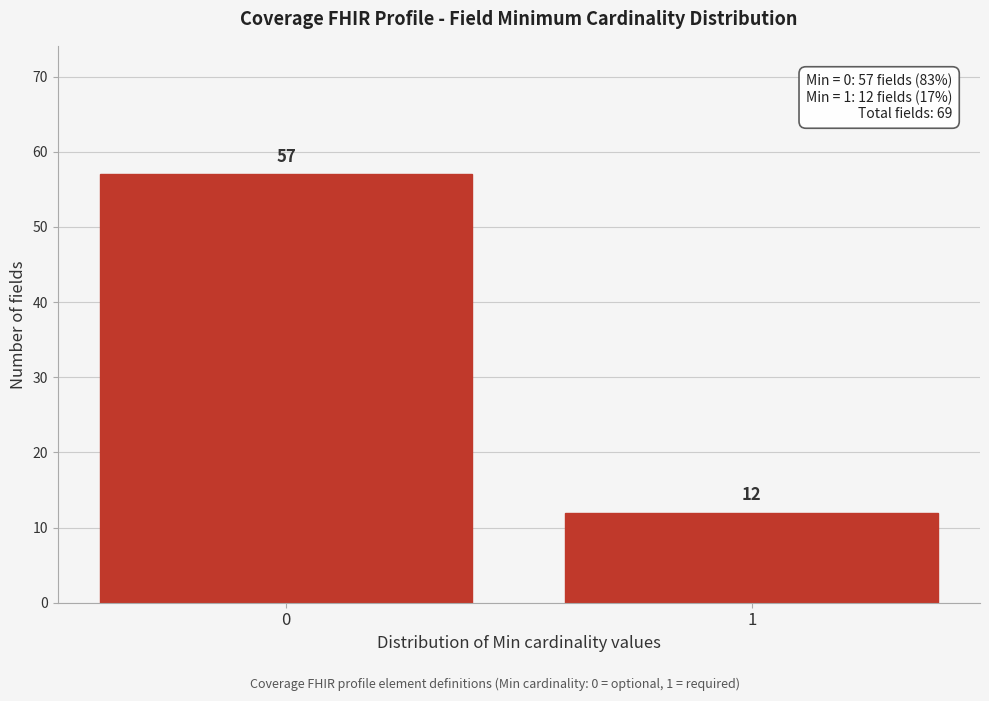

Reading left to right, extract all data points from this chart.

57	12